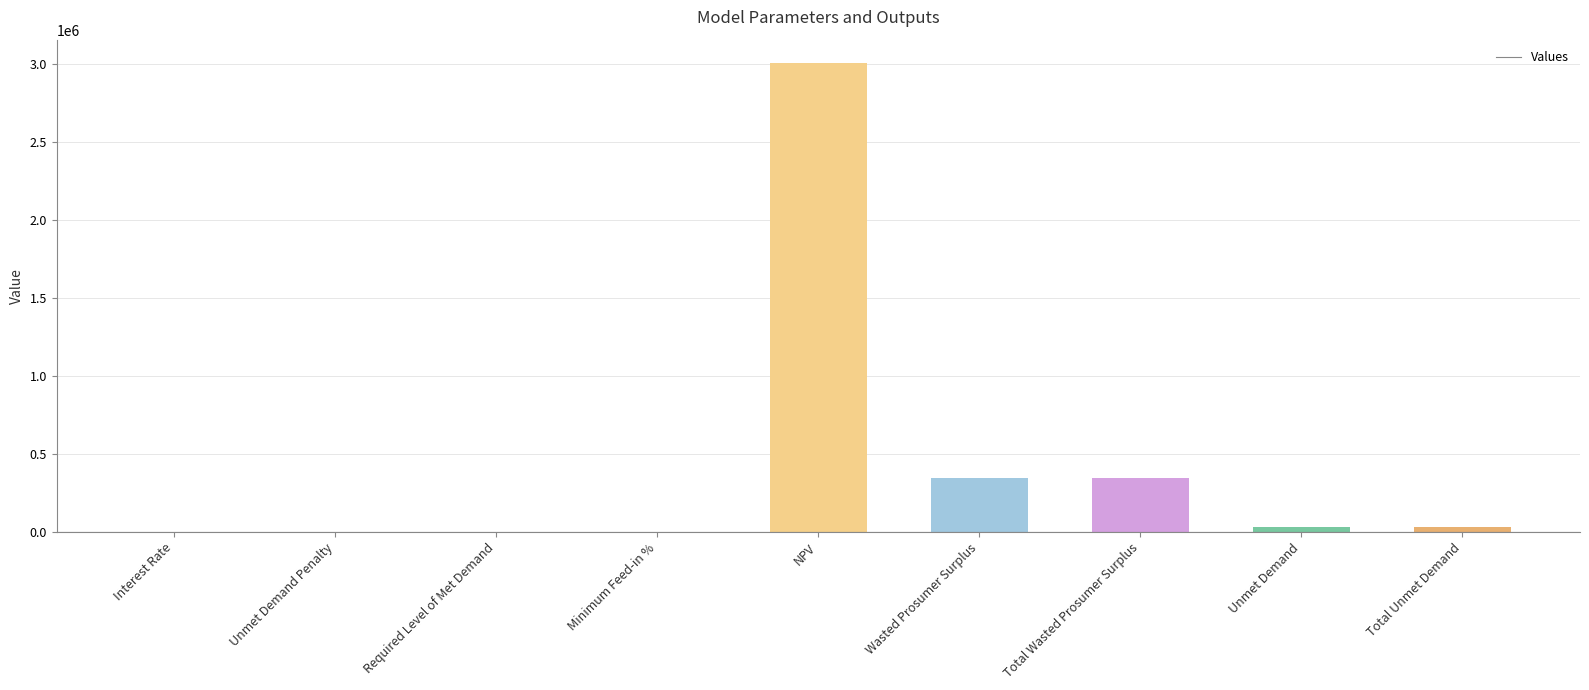

Which has a higher value, NPV or Required Level of Met Demand?

NPV